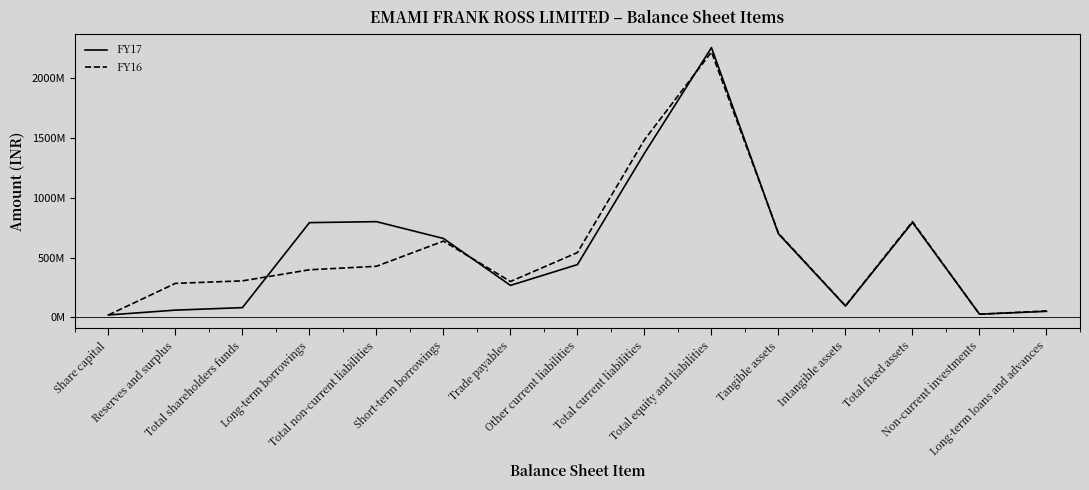

Which label corresponds to the smallest value in the chart?

Share capital